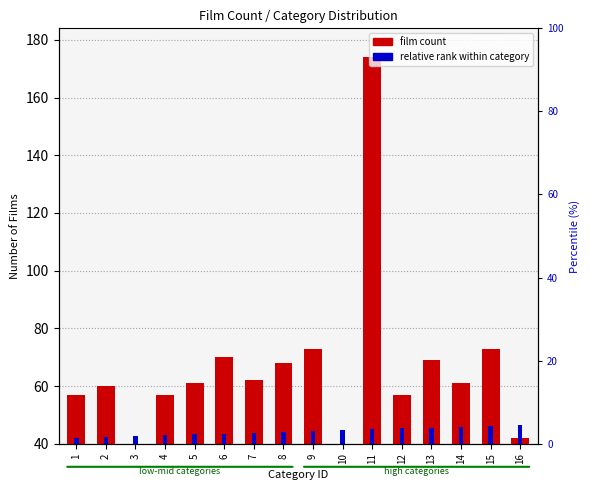

What is the difference between the highest and lowest values at 10?

34.7